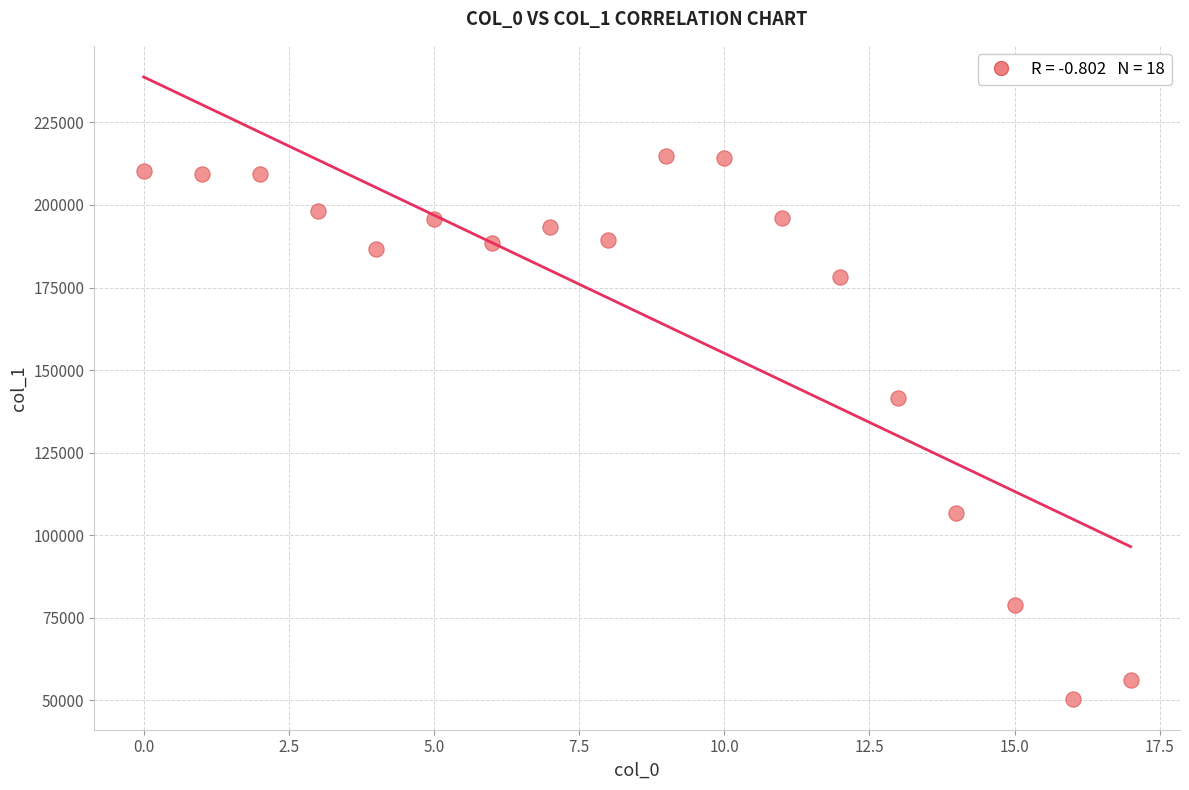

What is the range of Y values (max minus min)?

164348